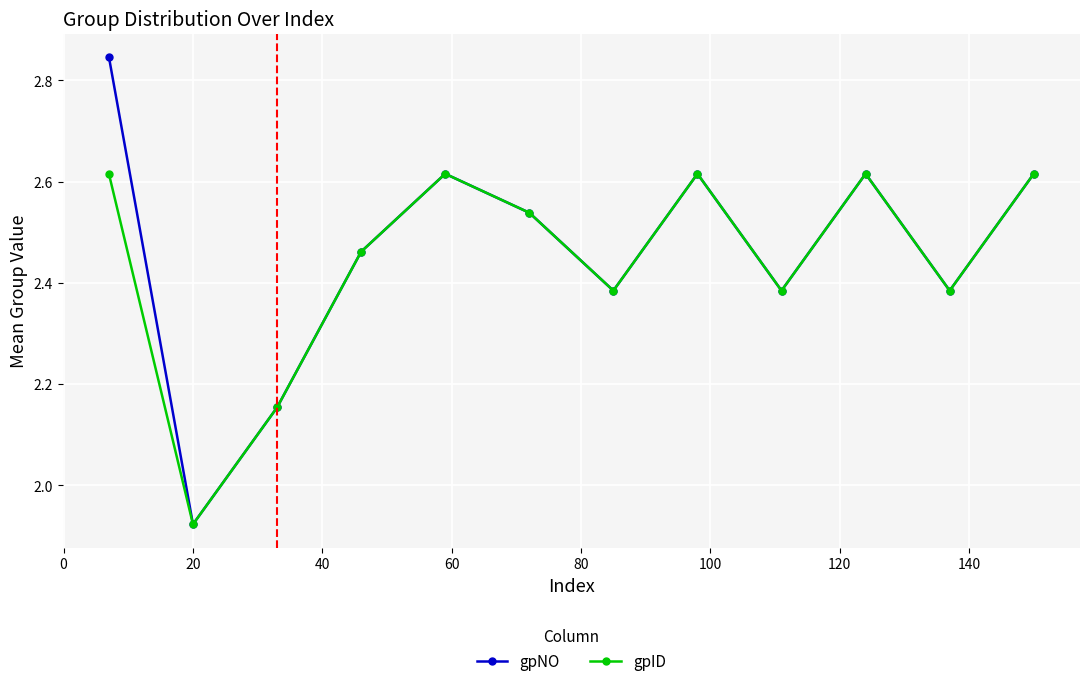

How many data points does each series have?

12